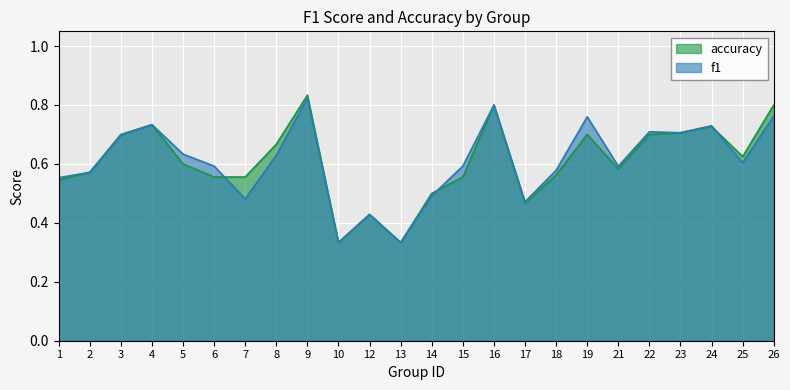

At how many categories does at least one series exceed 0?

24